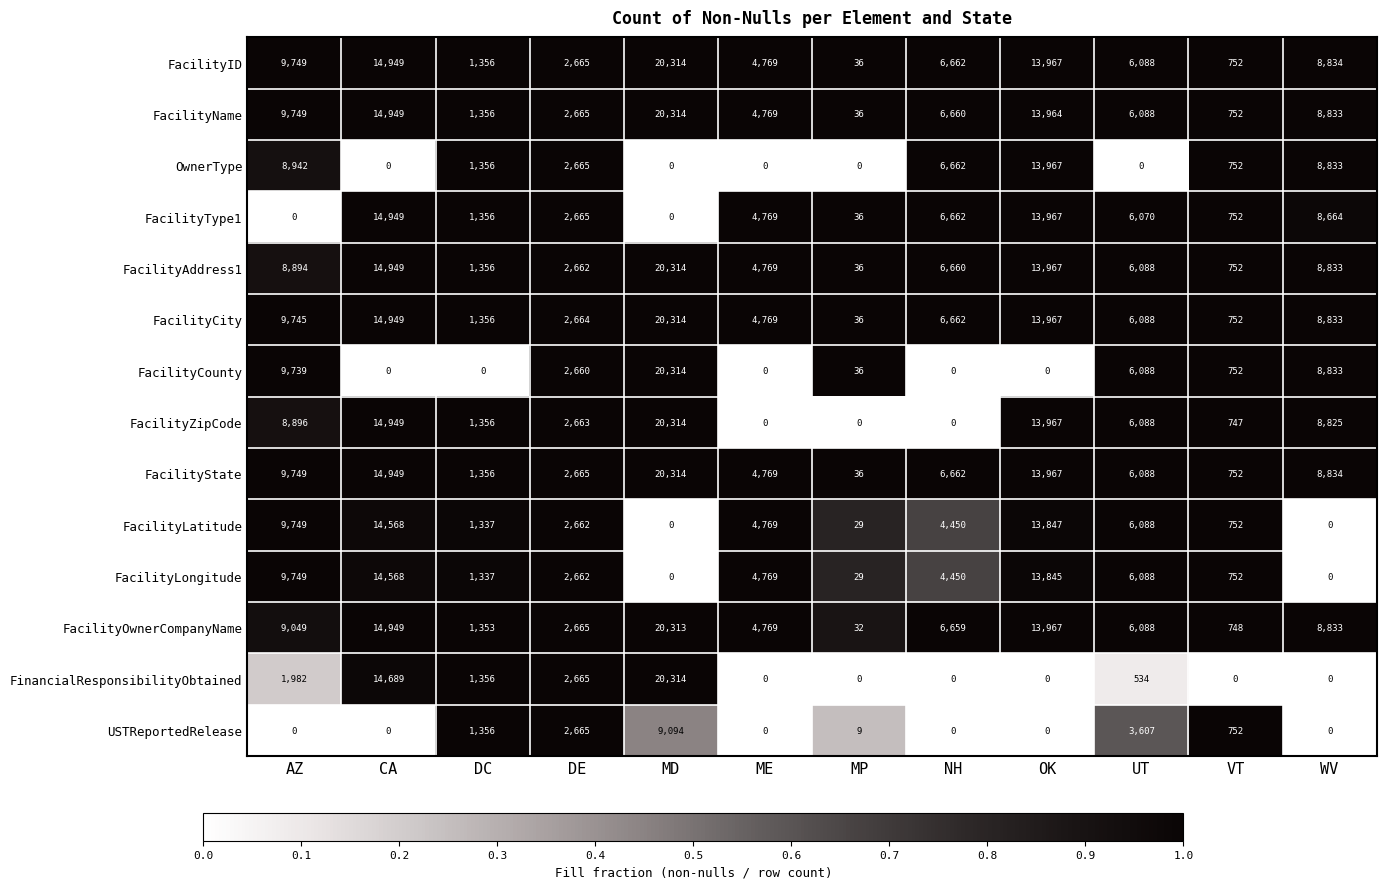

What is the lowest value of the FacilityCity series?

36